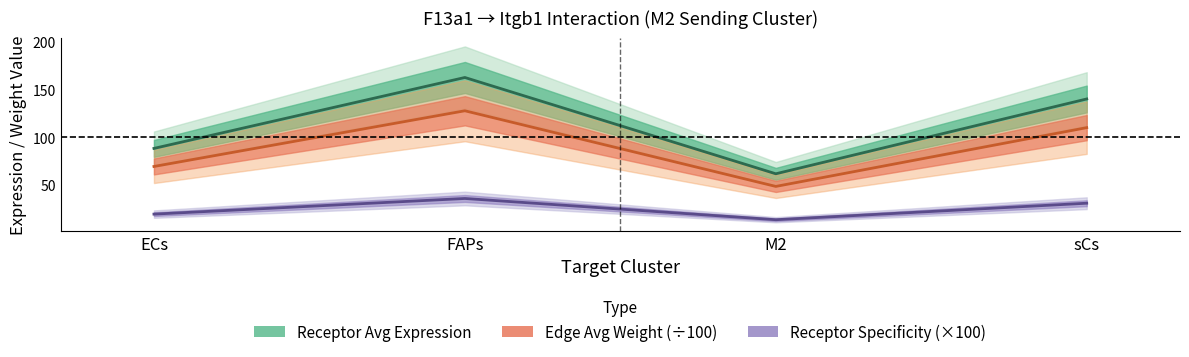

Reading right to left, transcribe all the data shown in this chart.

Receptor Avg Expression: sCs=140.3	M2=61.8	FAPs=162.8	ECs=88.4
Edge Avg Weight (÷100): sCs=110.2	M2=48.6	FAPs=127.9	ECs=69.5
Receptor Specificity (×100): sCs=30.9	M2=13.6	FAPs=35.9	ECs=19.5